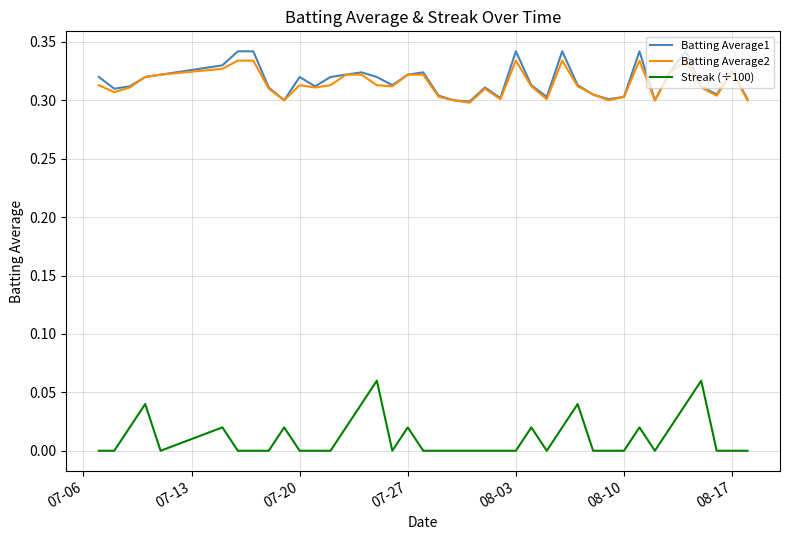

How many lines are shown in the chart?

3